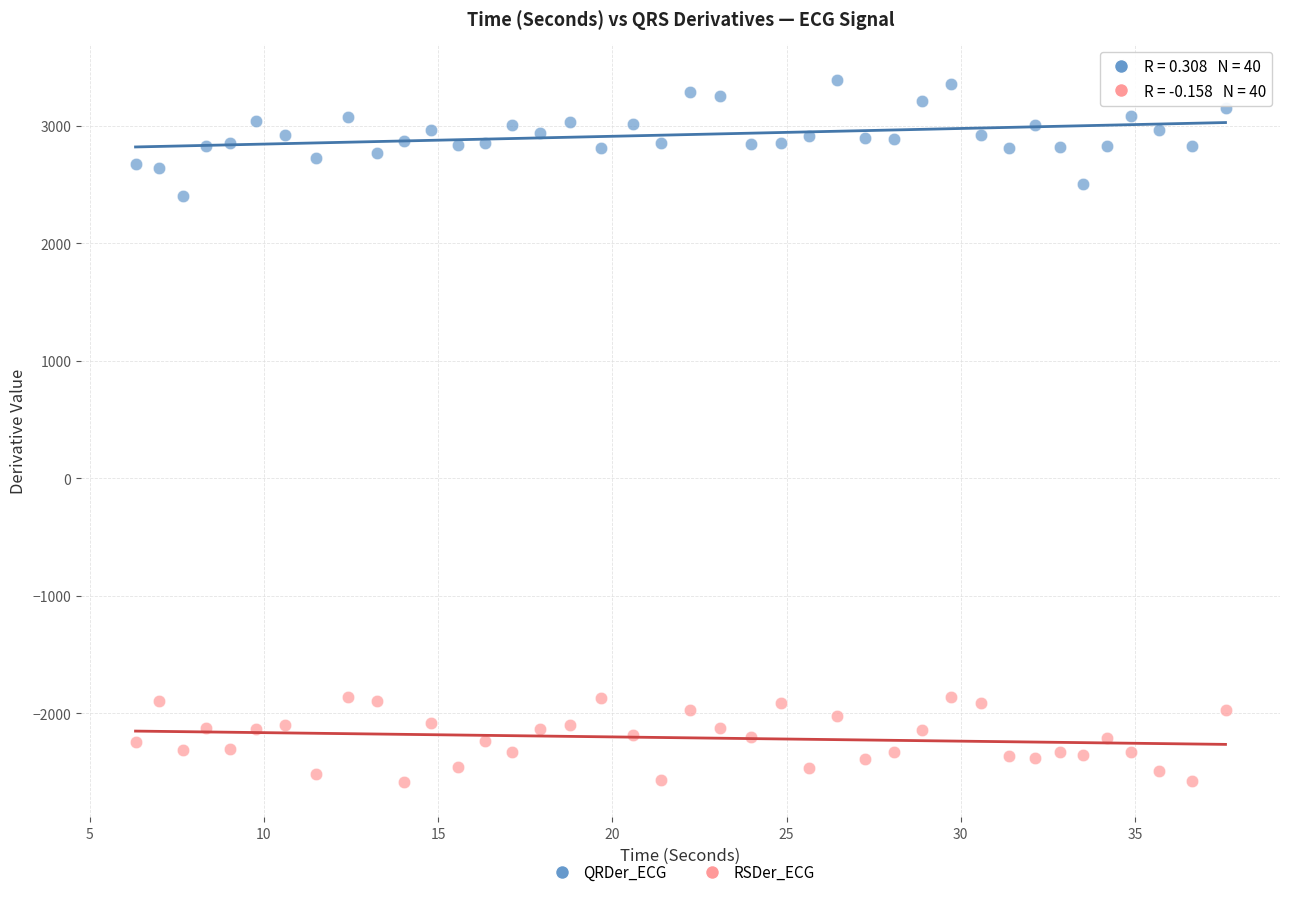

What is the X range (max minus min) for the scatter plot?

31.3